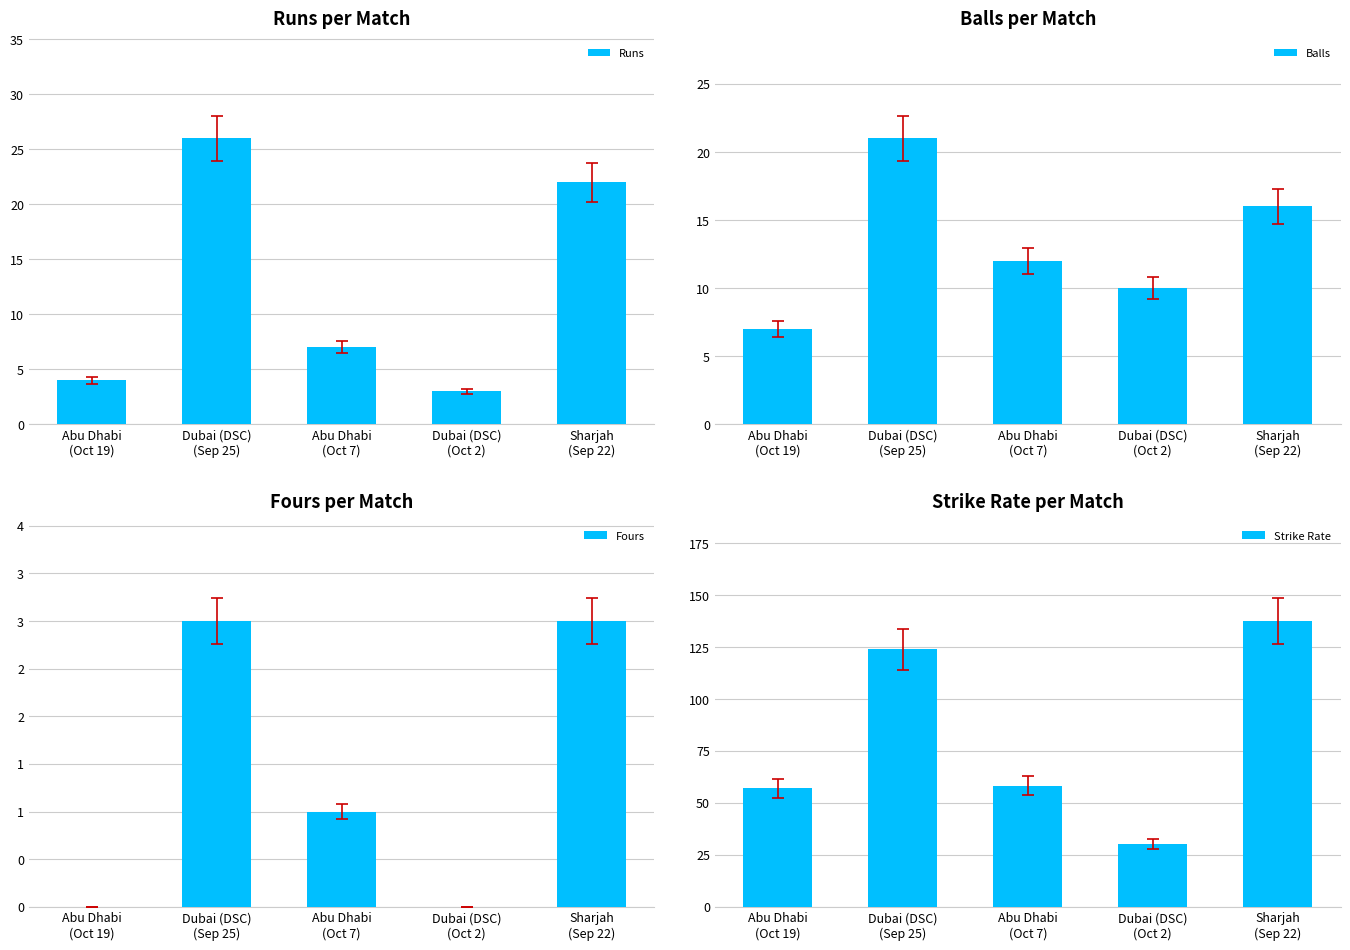

The value of Strike Rate at Abu Dhabi
(Oct 7) is 16.8. True or false?

False